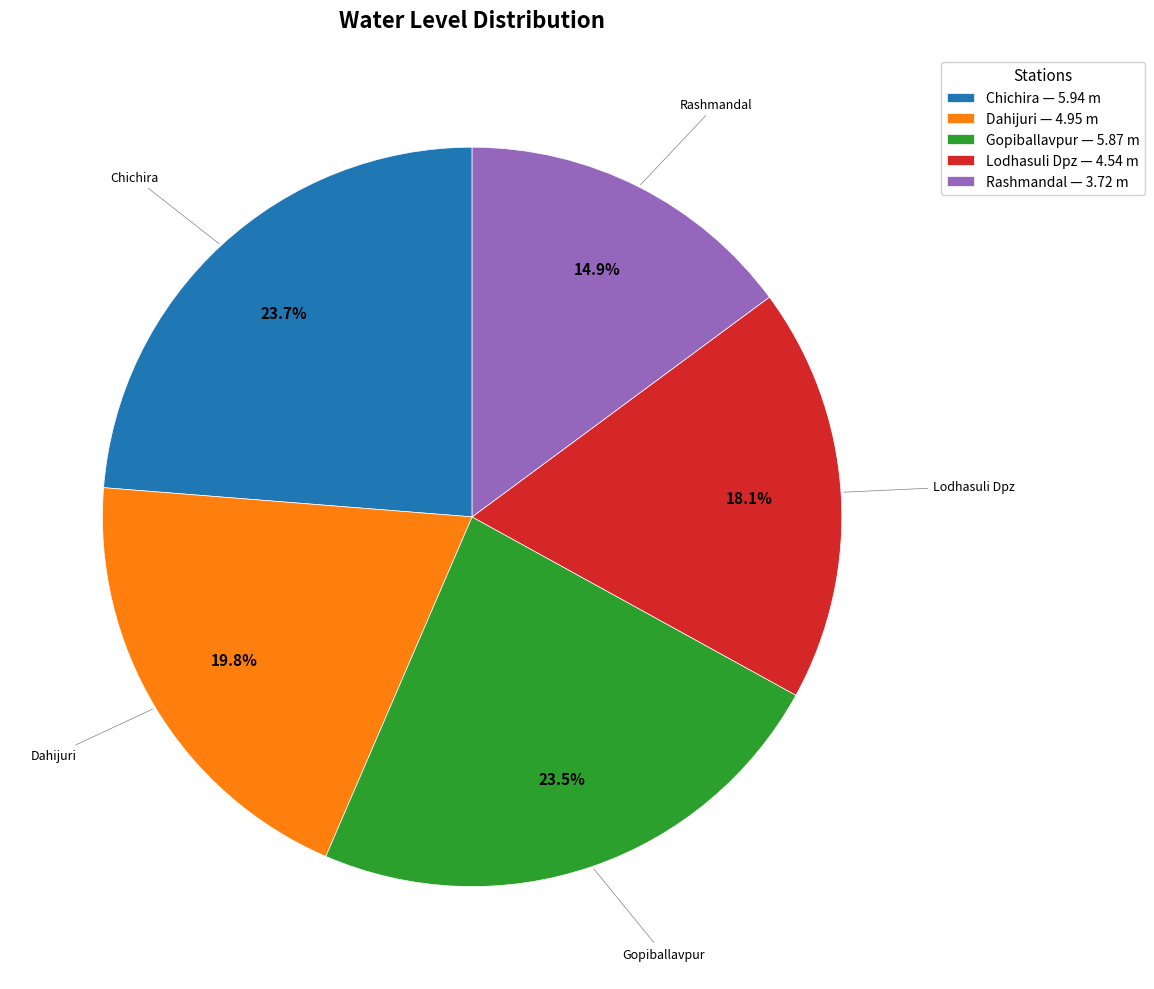

To the nearest percent, what is the average slice percentage?

20%